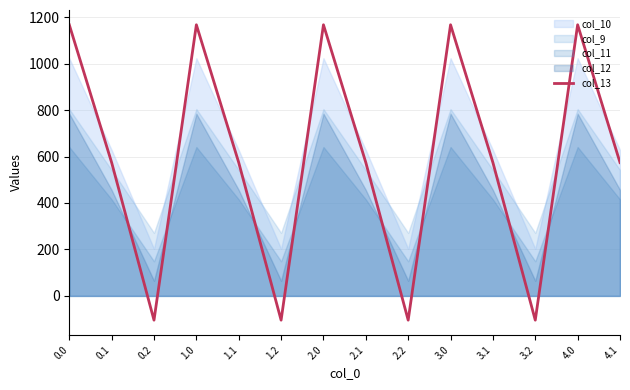

Reading left to right, list all the values displayed in this chart.

0.0=1167.2	0.1=574.0	0.2=-104.4	1.0=1167.2	1.1=574.0	1.2=-104.4	2.0=1167.2	2.1=574.0	2.2=-104.4	3.0=1167.2	3.1=574.0	3.2=-104.4	4.0=1167.2	4.1=574.0